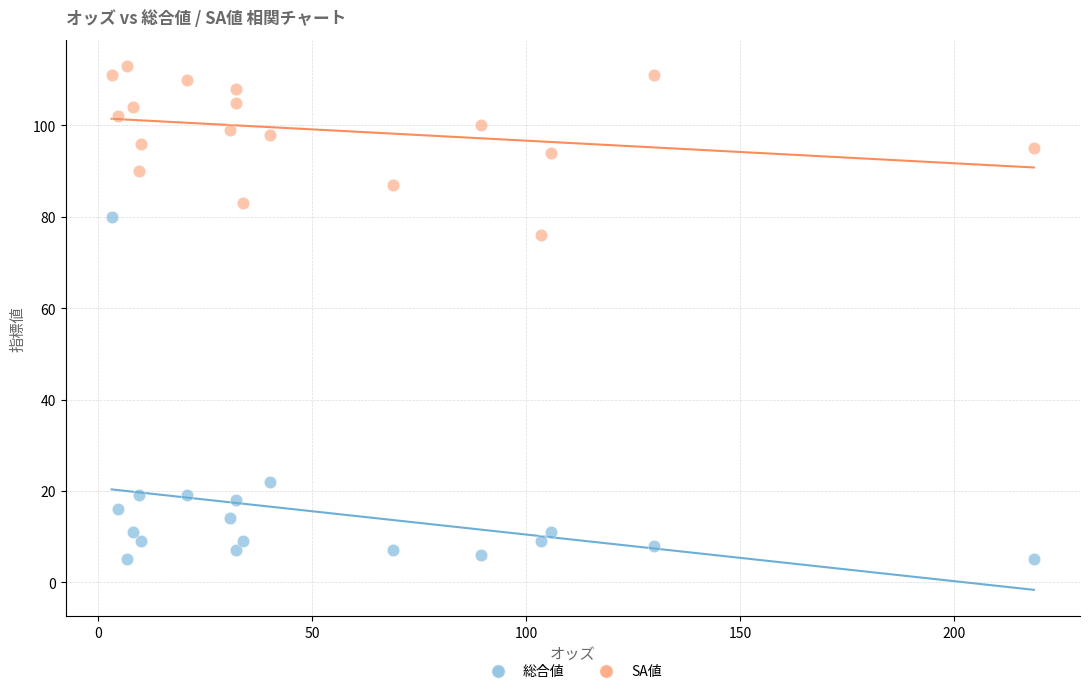

Which series contains the highest Y value?

SA値